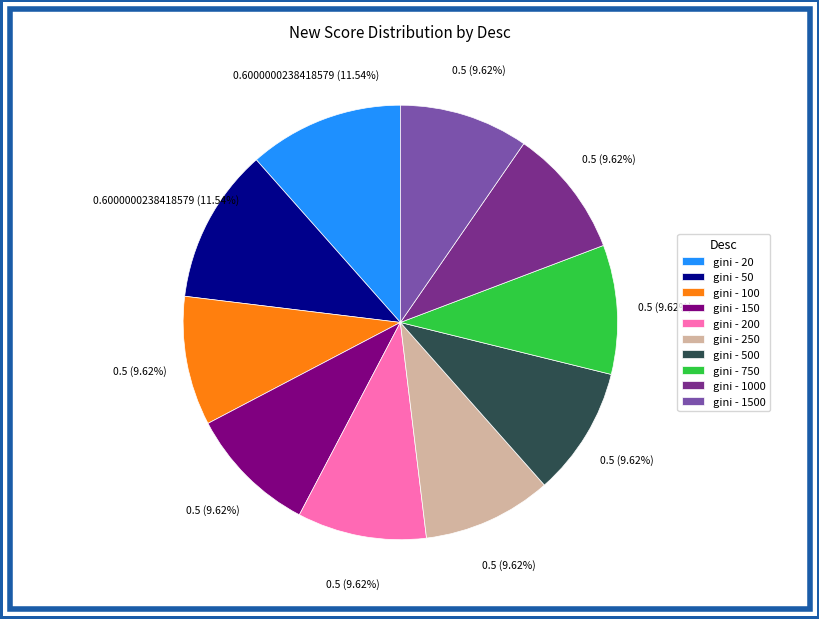

To the nearest percent, what percentage of the pie is gini - 750?

10%